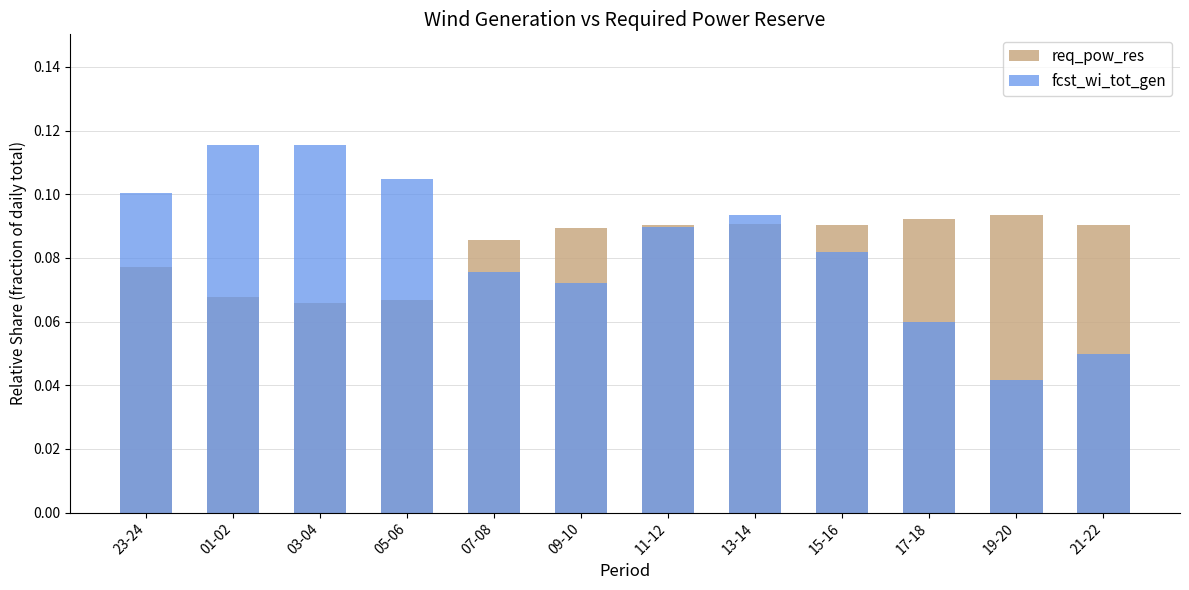

What is the sum of all req_pow_res values?

1.0